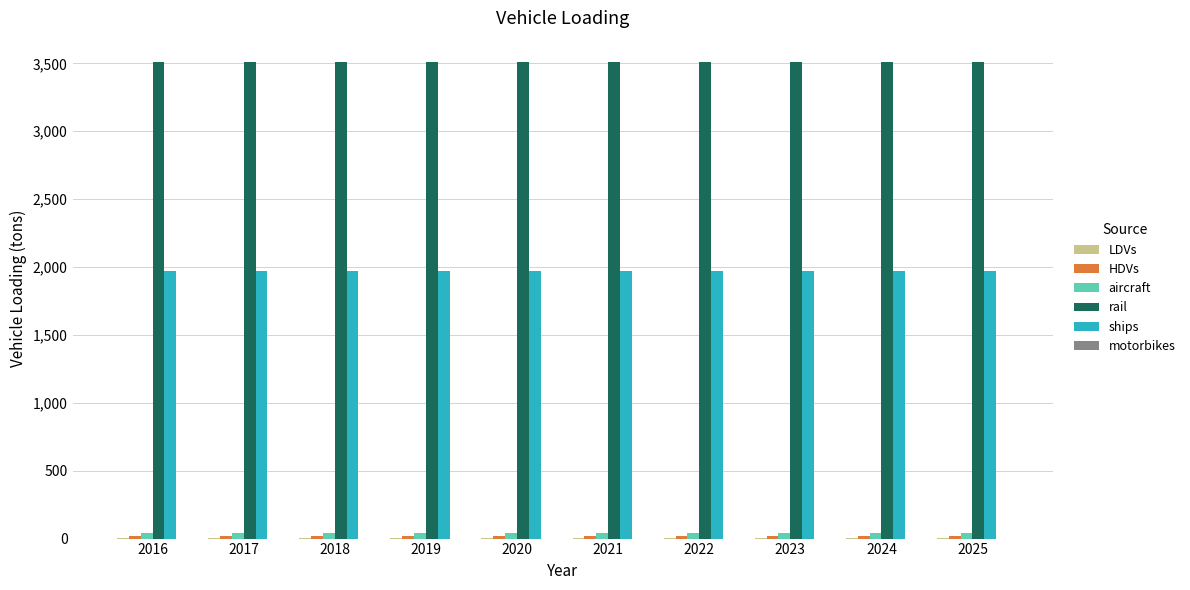

What is the greatest value displayed?

3512.4